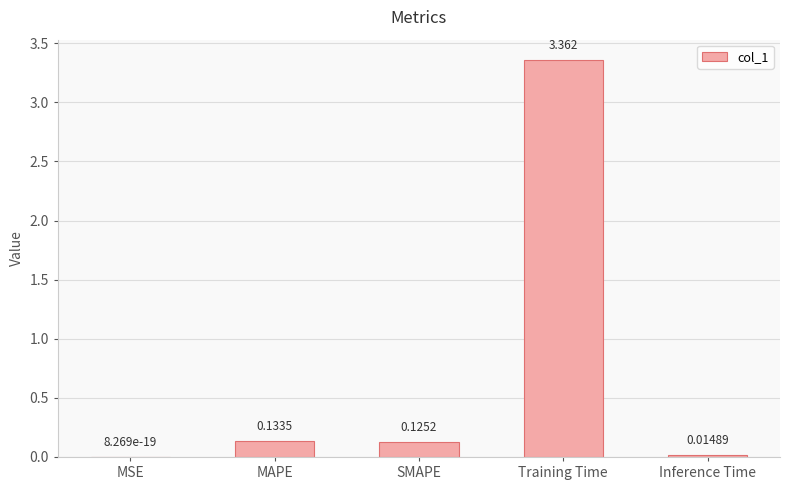

Between MAPE and MSE, which is larger?

MAPE